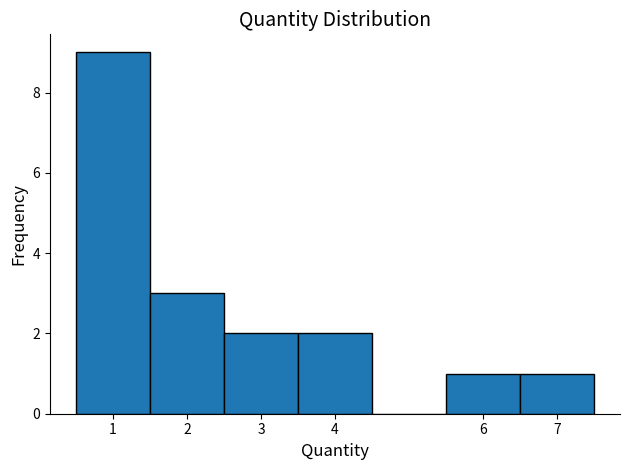

Reading left to right, transcribe this chart: for each bar, give the range it covers on the x-axis and its height. The values are not printed on the chart, so give them approximately, as read against the axis.

0.5 to 1.5: 9
1.5 to 2.5: 3
2.5 to 3.5: 2
3.5 to 4.5: 2
4.5 to 5.5: 0
5.5 to 6.5: 1
6.5 to 7.5: 1